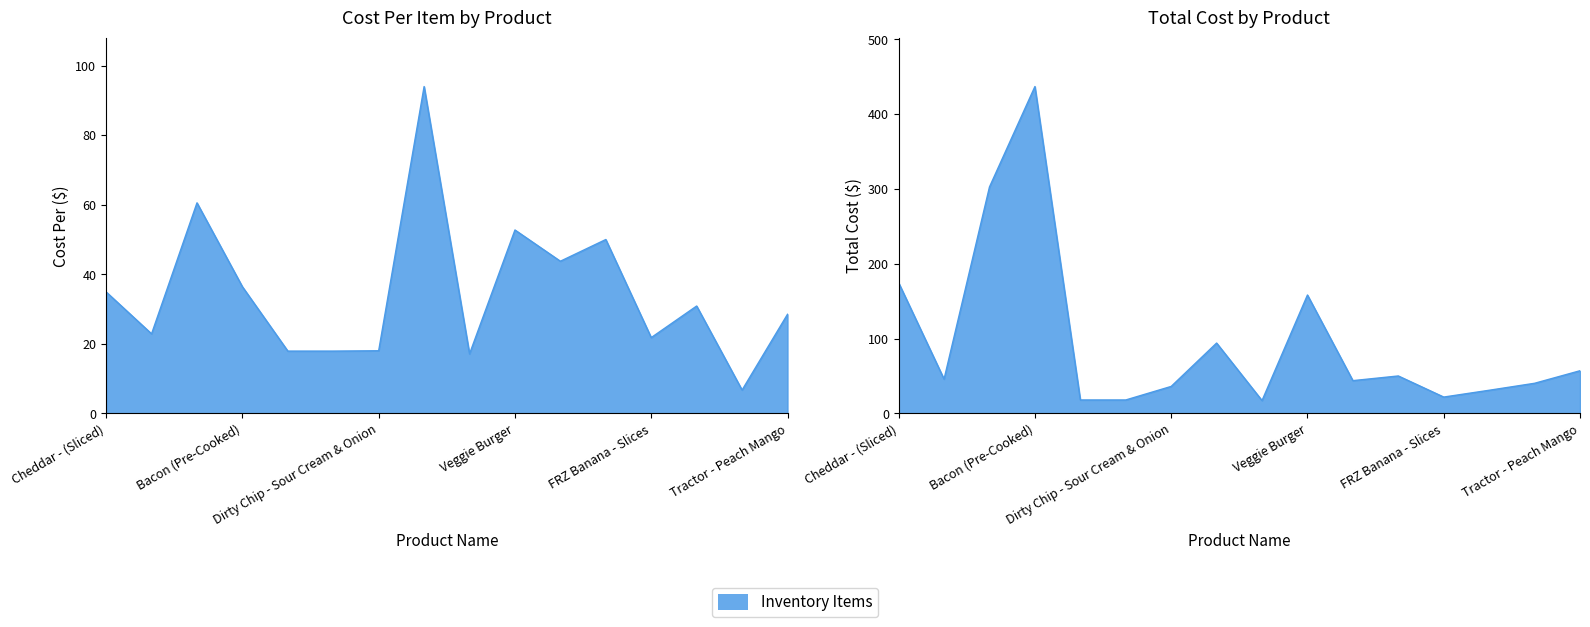

What is the difference between the Cost Per values at Dirty Chip - Jalapeno Hot and Ice Cream - Chocolate?

13.0